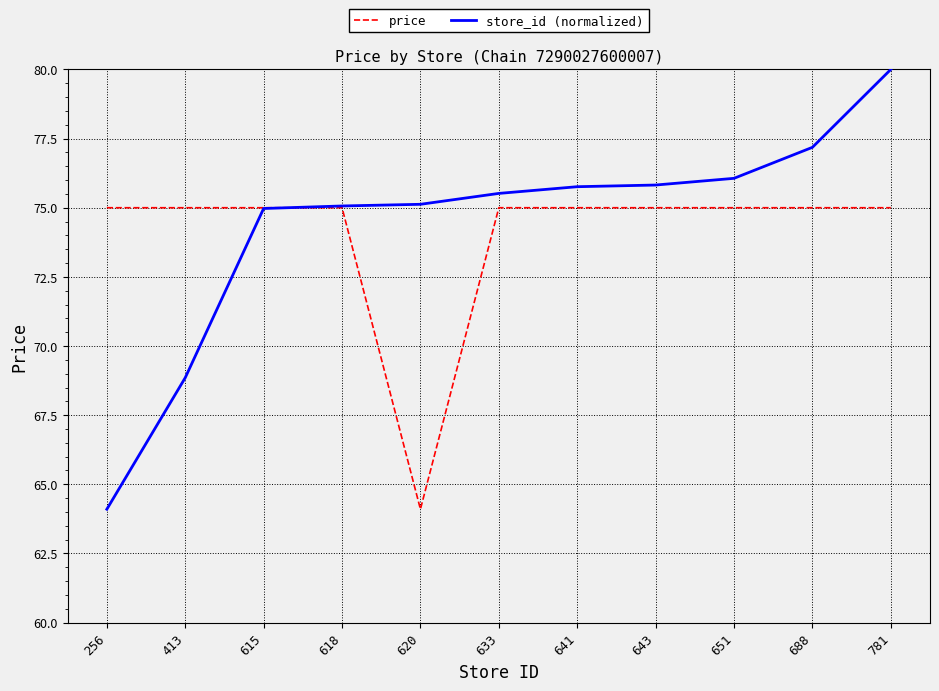

What are all the series names shown in the legend?

price, store_id (normalized)